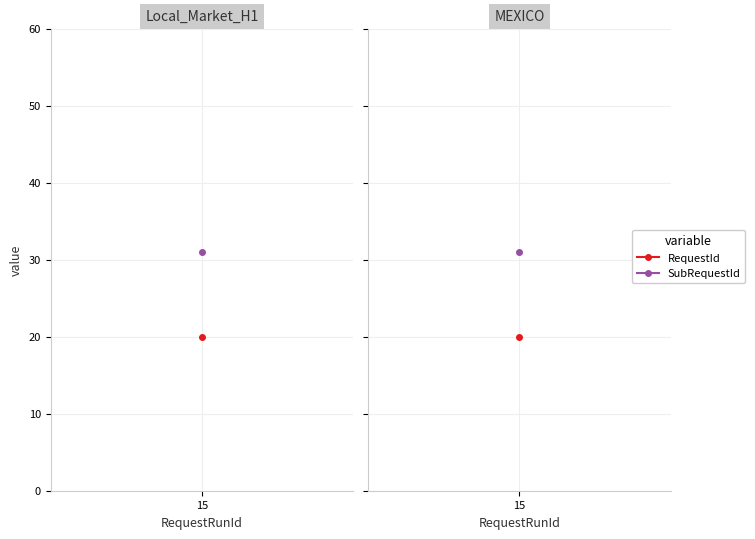

Rank the series by their average value, from lowest to highest.

RequestId, SubRequestId